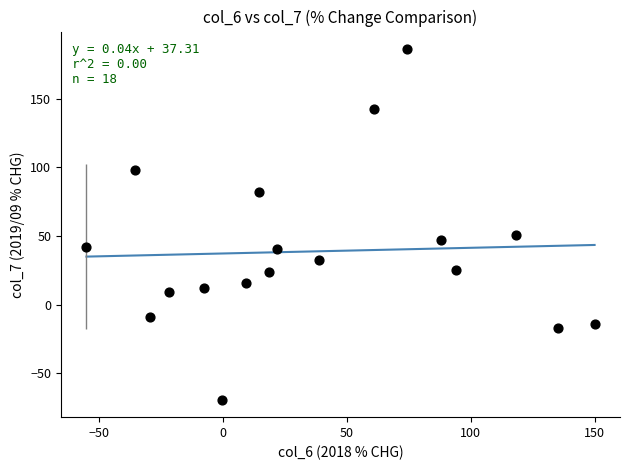

What Y value in the scatter plot is closest to 58?

51.1